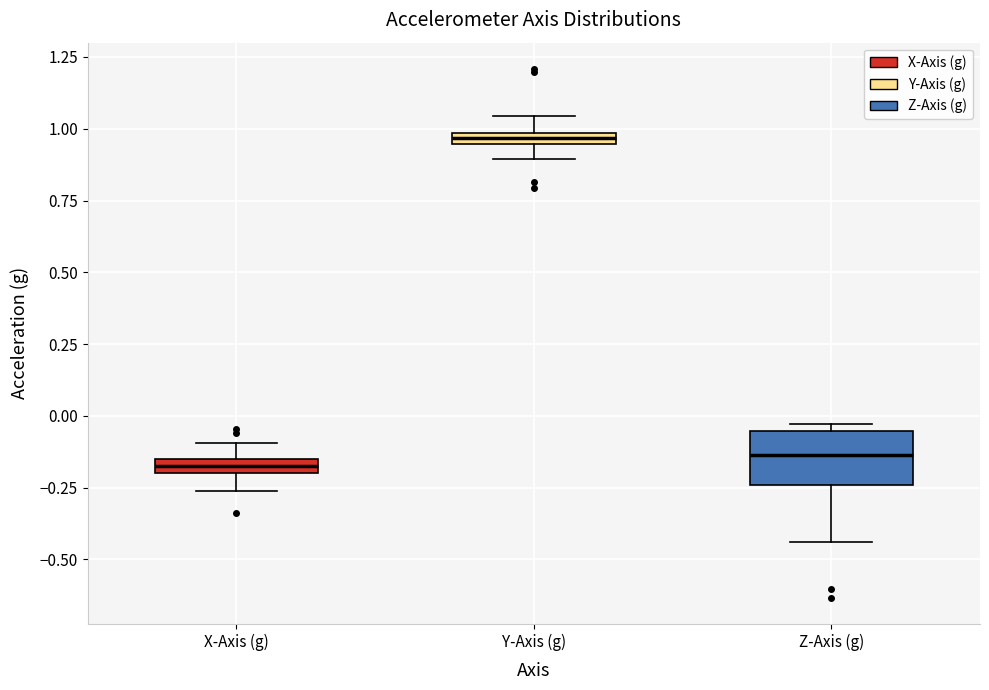

Where does the lower whisker of the box for Z-Axis (g) end on the y-axis? The values are not printed on the chart, so give them approximately, as read against the axis.

-0.45